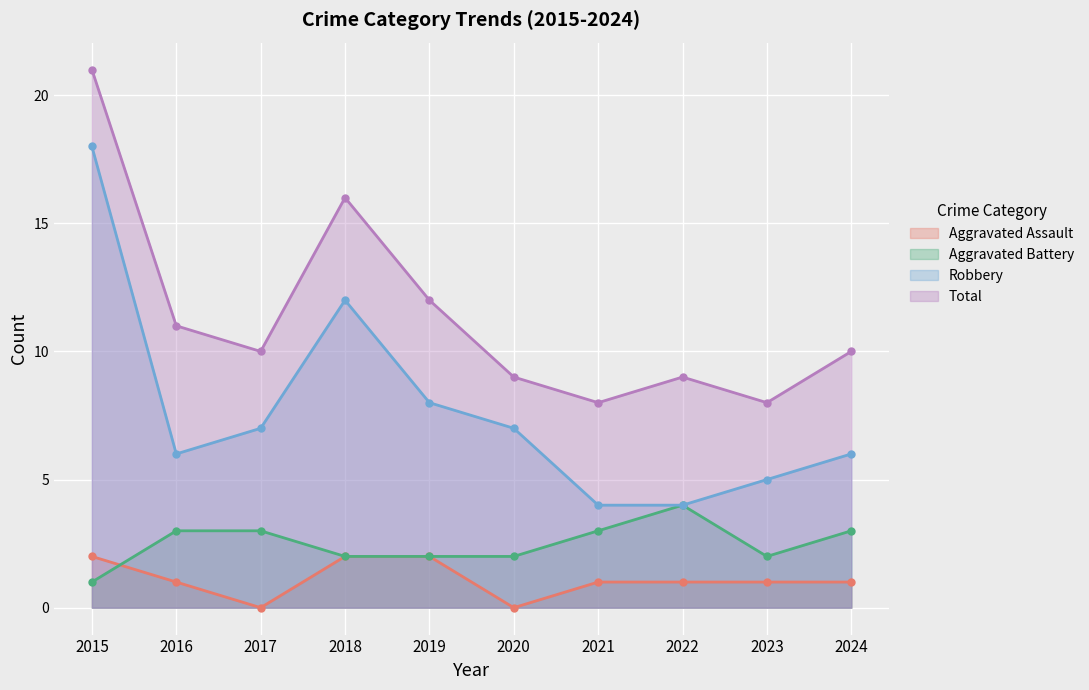

How many interior local valleys does the Aggravated Assault series have?

2